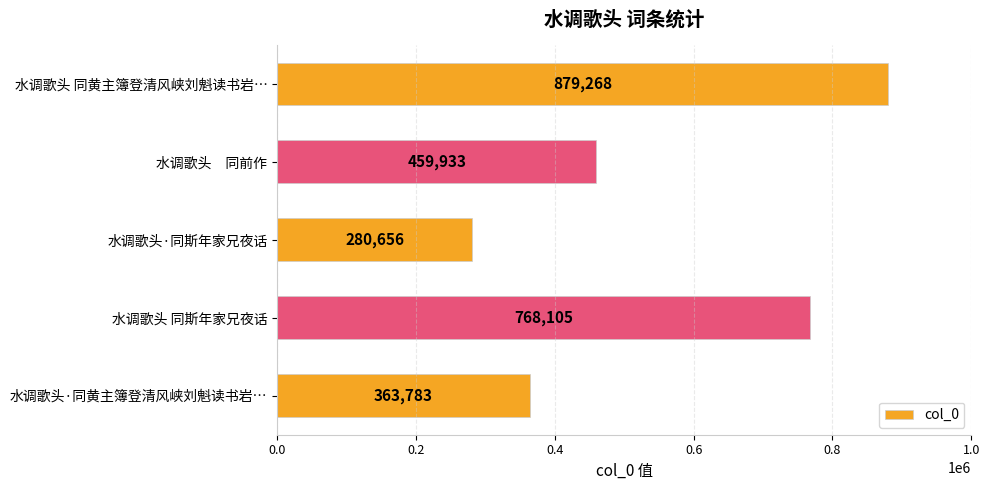

Rank the categories by value from highest to lowest.

水调歌头 同黄主簿登清风峡刘魁读书岩…, 水调歌头 同斯年家兄夜话, 水调歌头　同前作, 水调歌头·同黄主簿登清风峡刘魁读书岩…, 水调歌头·同斯年家兄夜话